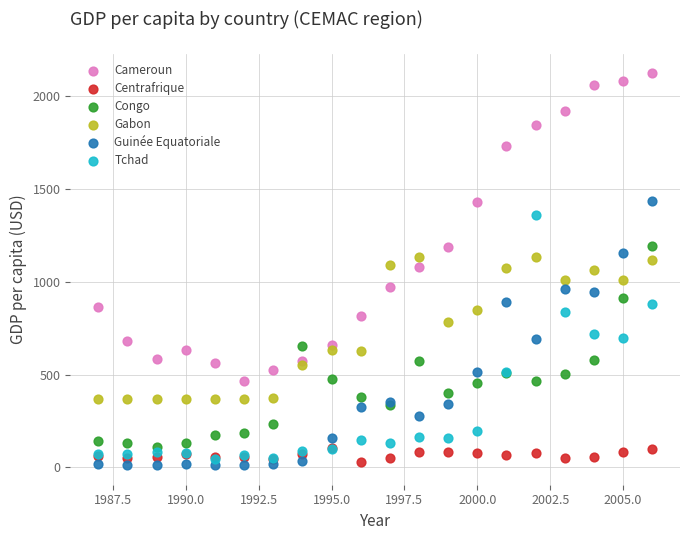

In the Cameroun series, what Y value is closest to 1293?

1187.4